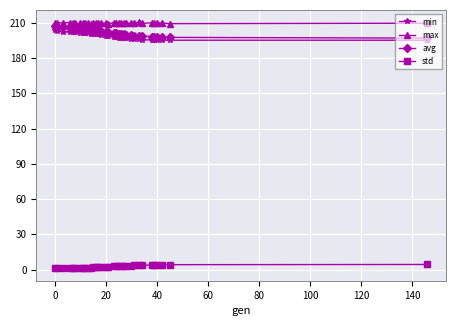

What is the highest value of the max series?

210.6